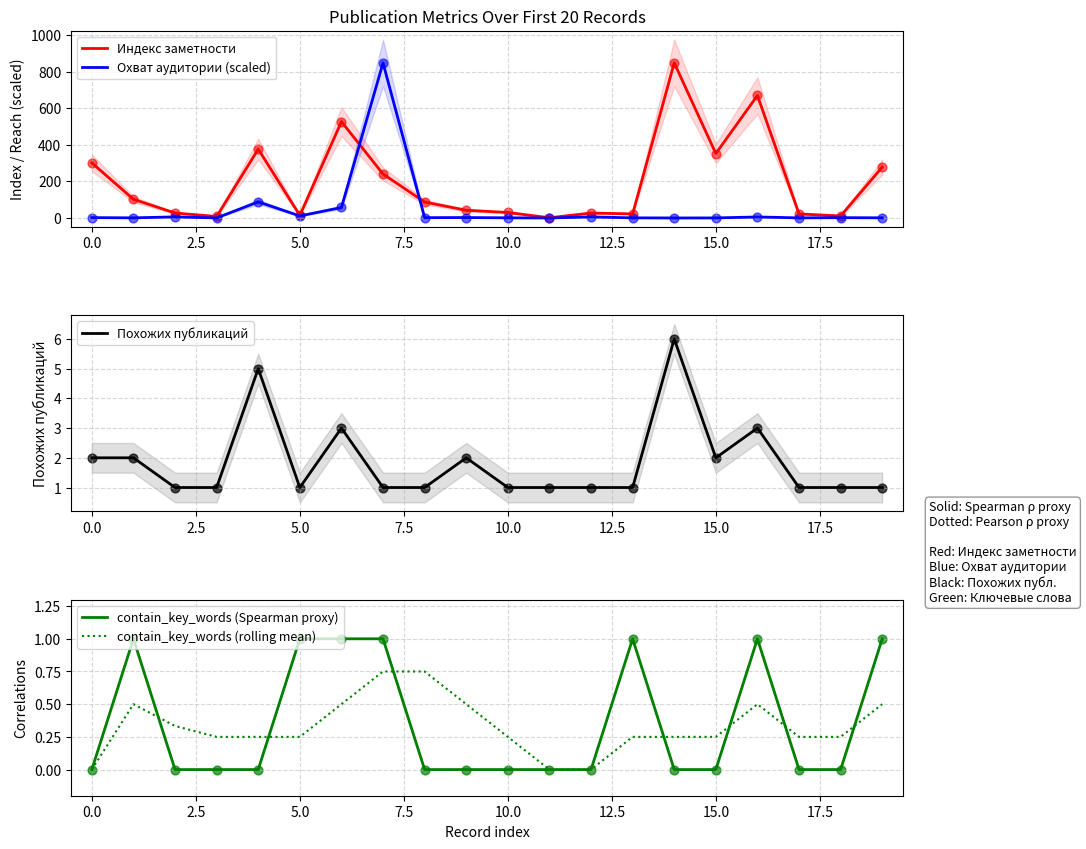

What are all the series names shown in the legend?

Индекс заметности, Охват аудитории (scaled), Похожих публикаций, contain_key_words (Spearman proxy), contain_key_words (rolling mean)